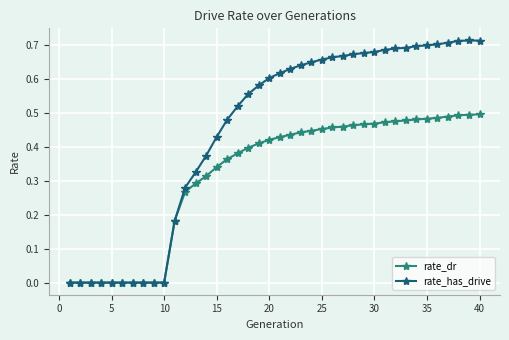

Which series has the widest spread of values?

rate_has_drive